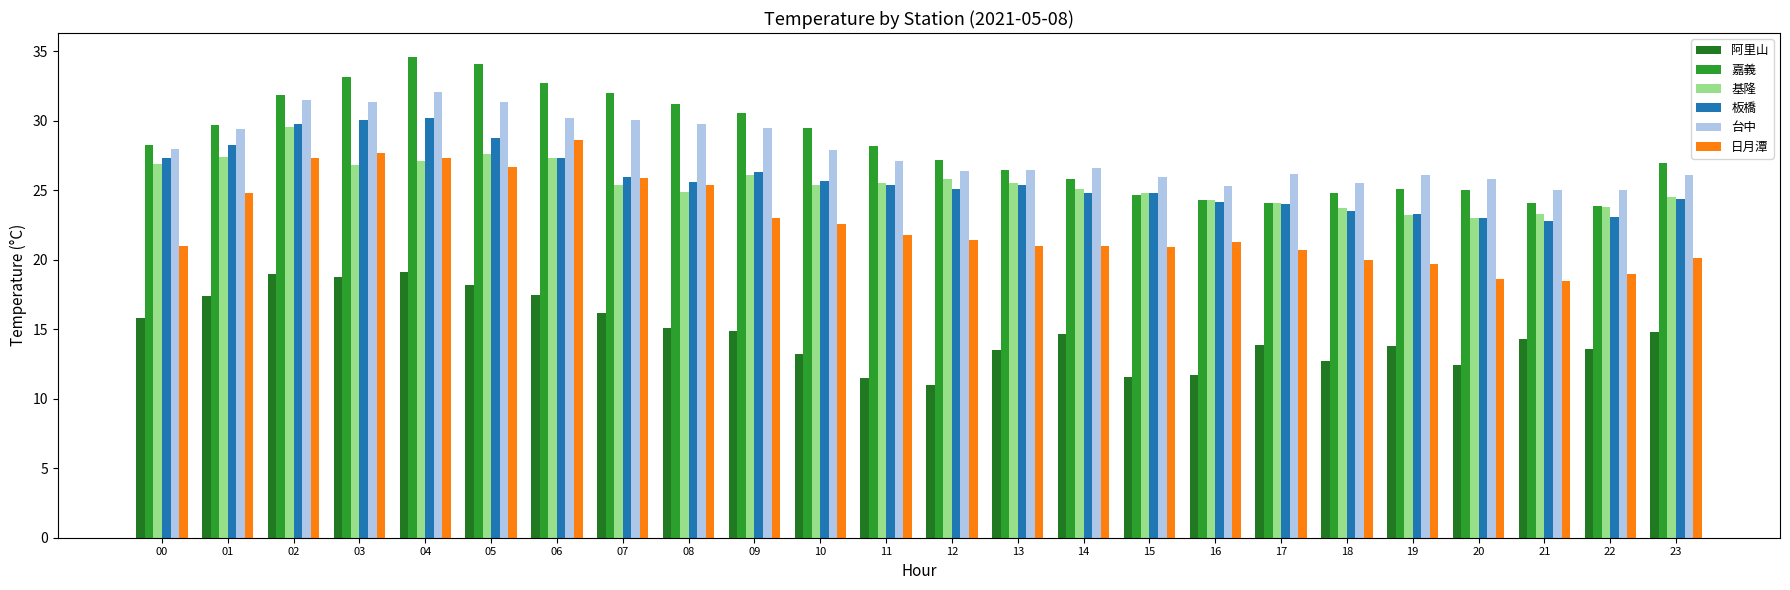

How many series are shown in this chart?

6